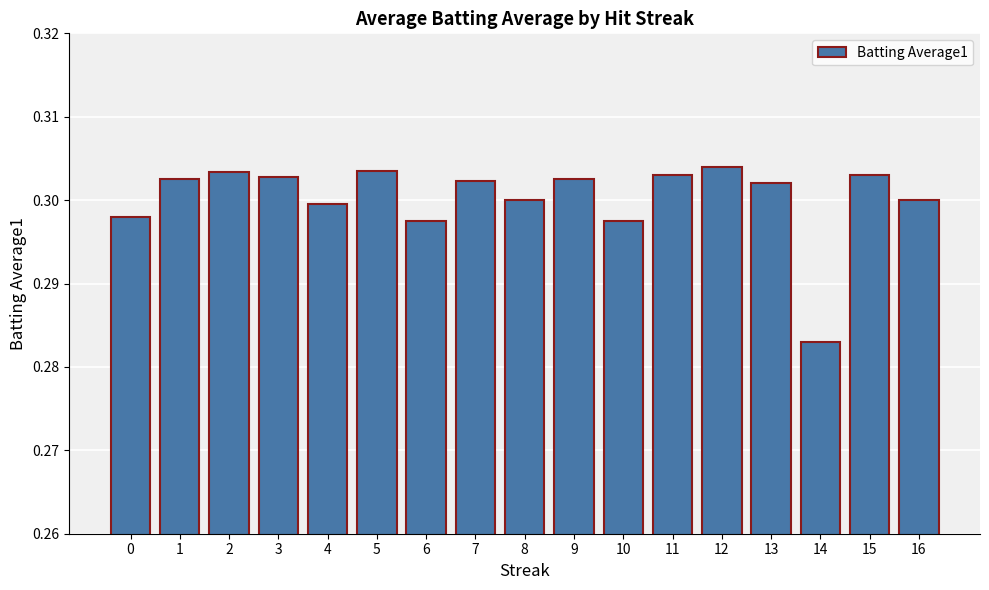

Which label corresponds to the smallest value in the chart?

14